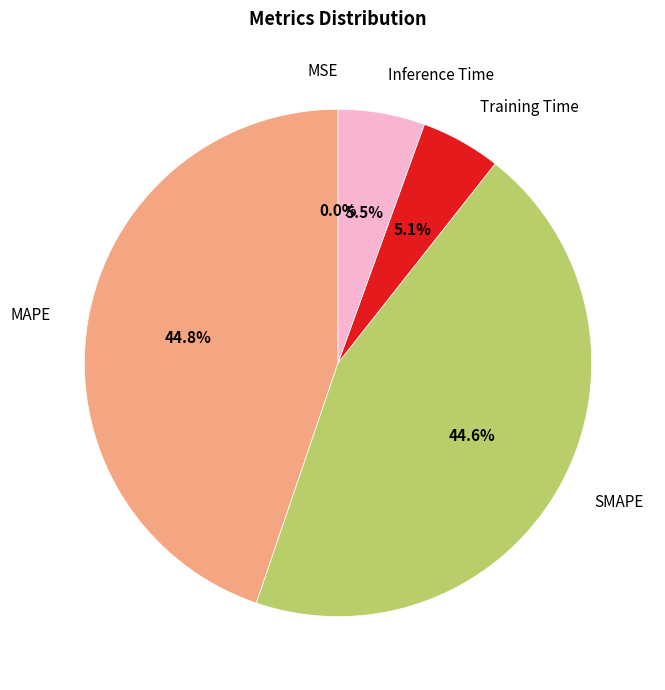

Is there any slice that represents more than half of the pie?

No